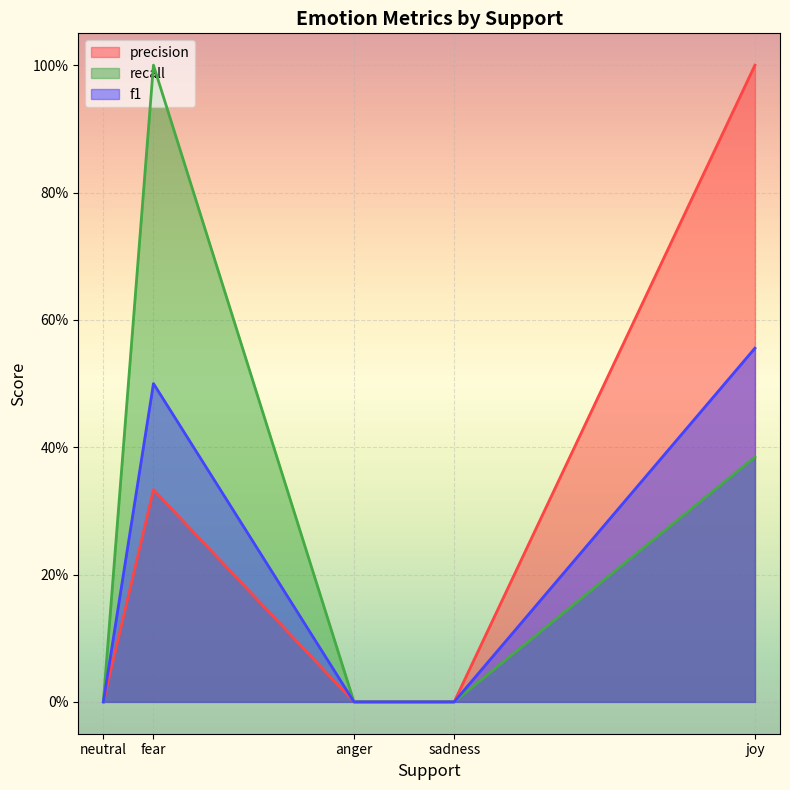

At how many categories does at least one series exceed 0?

2